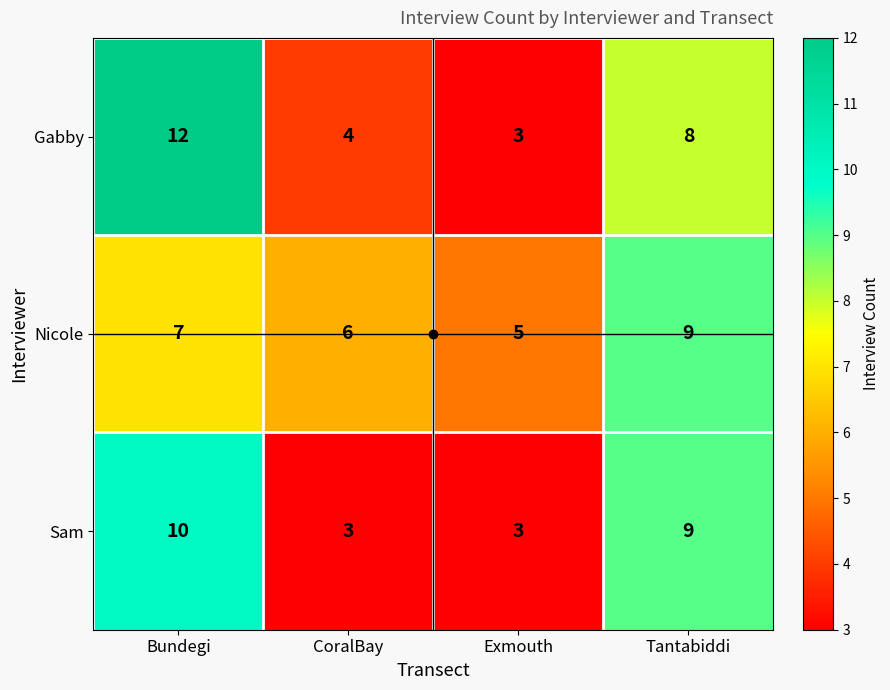

The value of Gabby at Tantabiddi is 12. True or false?

False